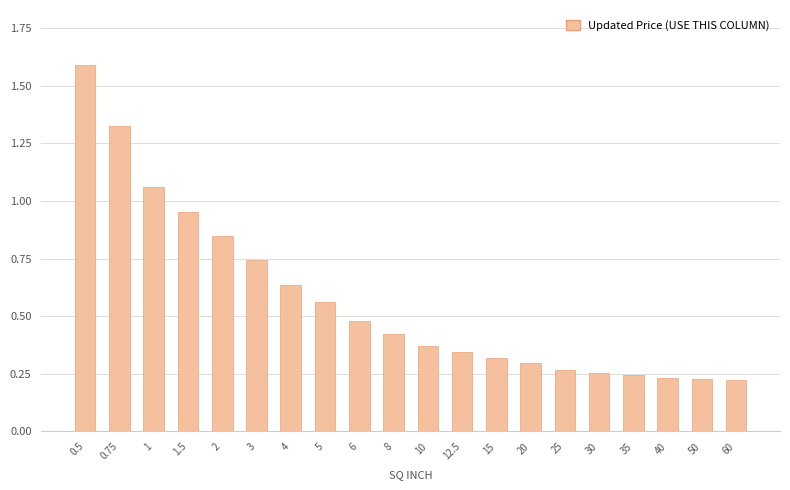

What is the sum of all values?

11.4